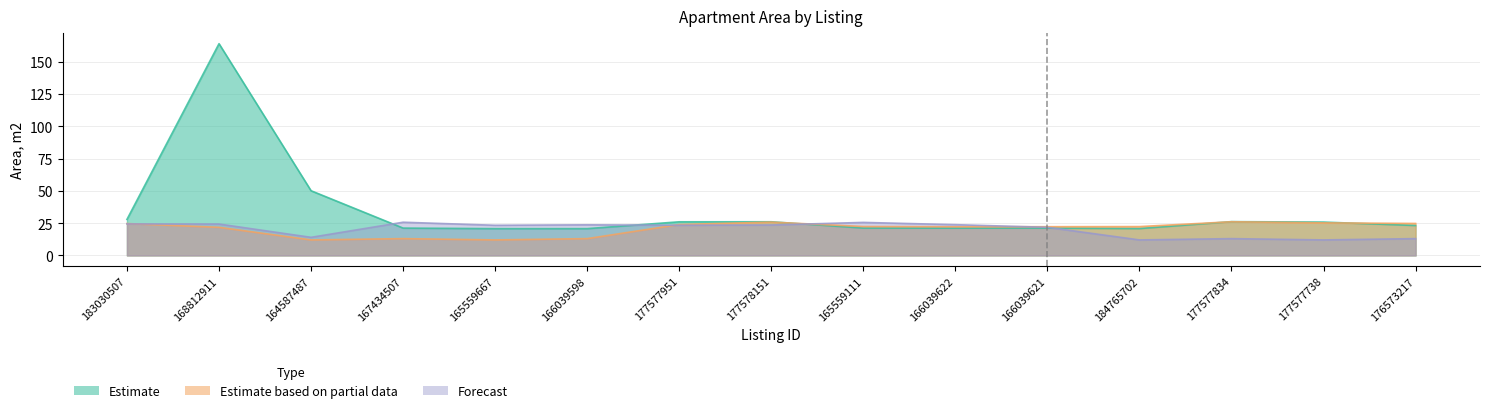

Is the value of Forecast at 168812911 greater than the value of Estimate based on partial data at 168812911?

Yes